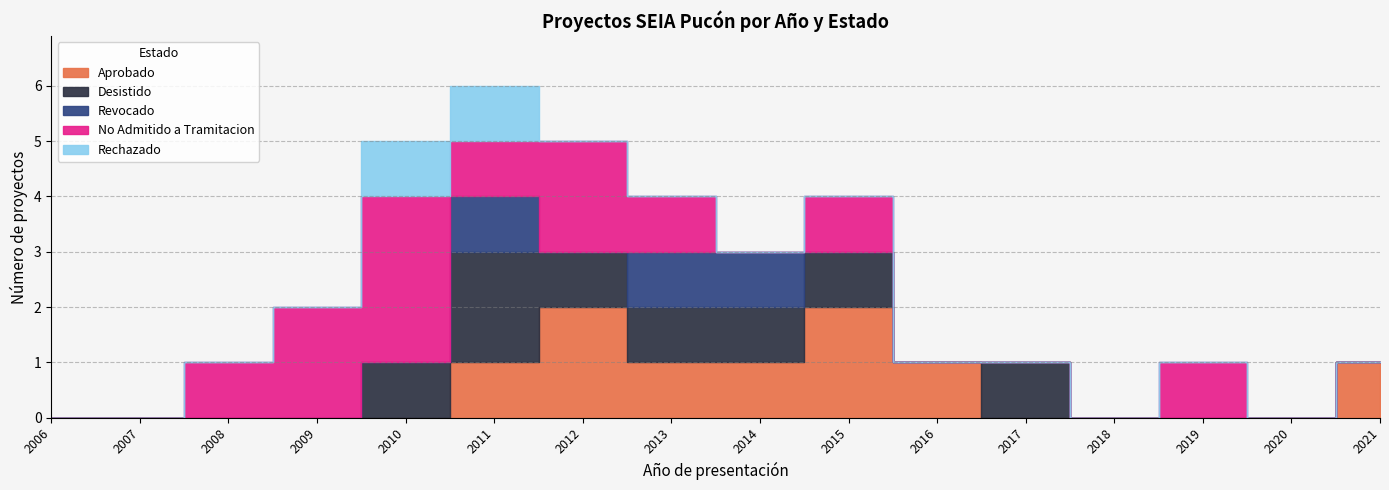

At how many categories does at least one series exceed 1?

5